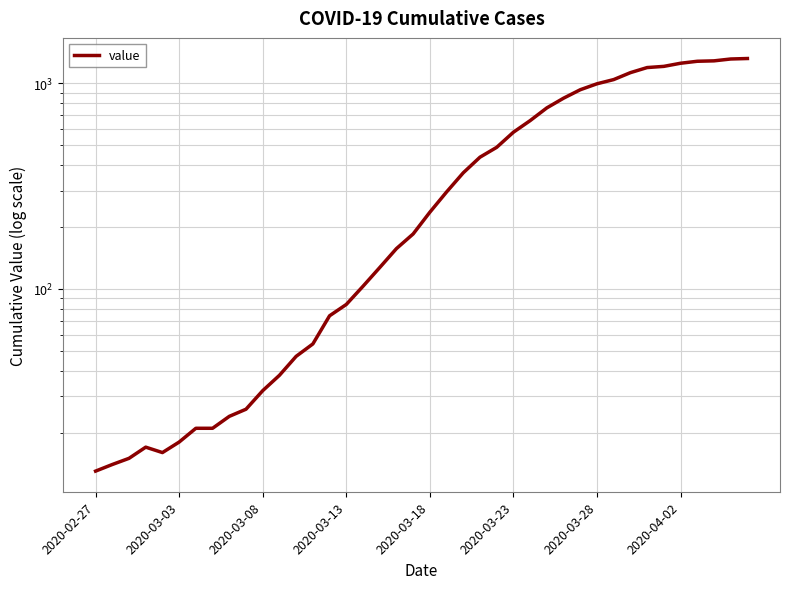

Does the chart display data point markers on the line(s)?

No